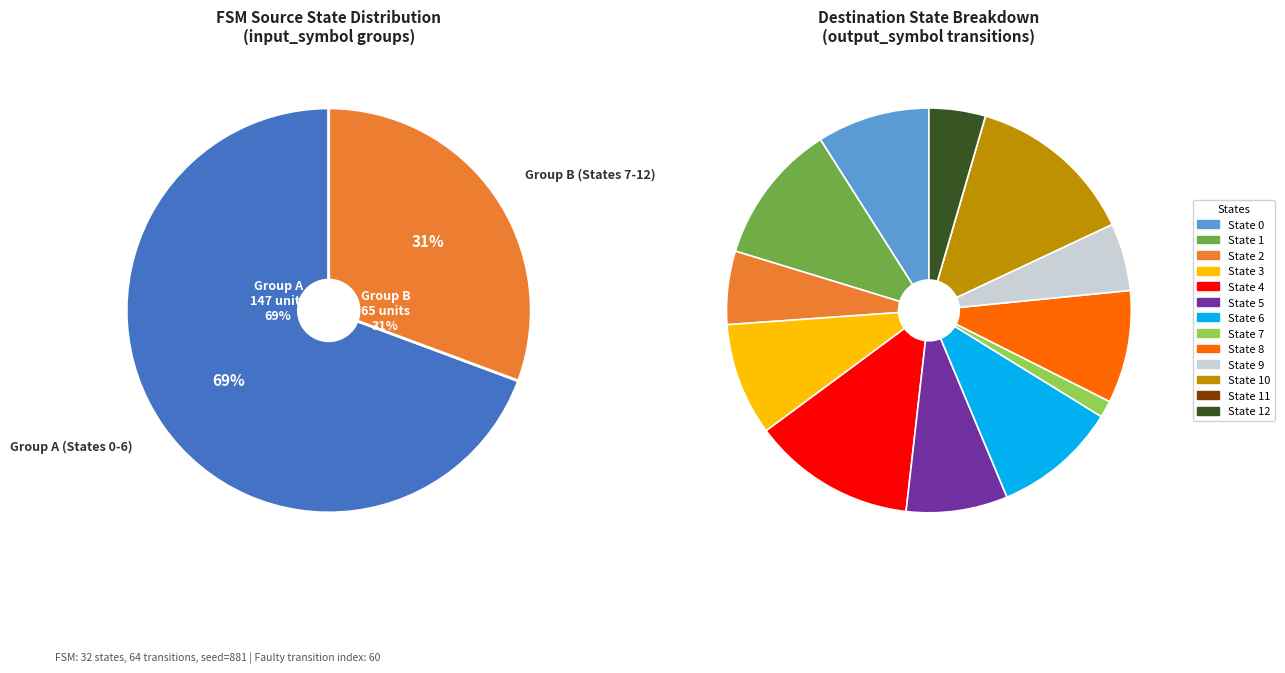

What percentage is NOT represented by State 12?

95.5%